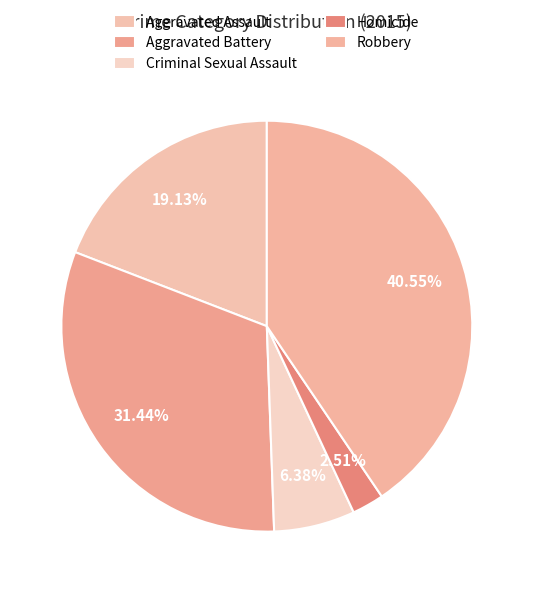

Which slice is the smallest?

Homicide